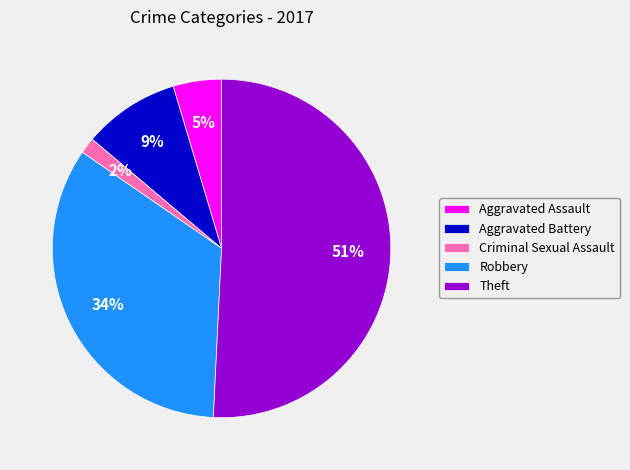

Which slice represents more than half of the pie?

Theft